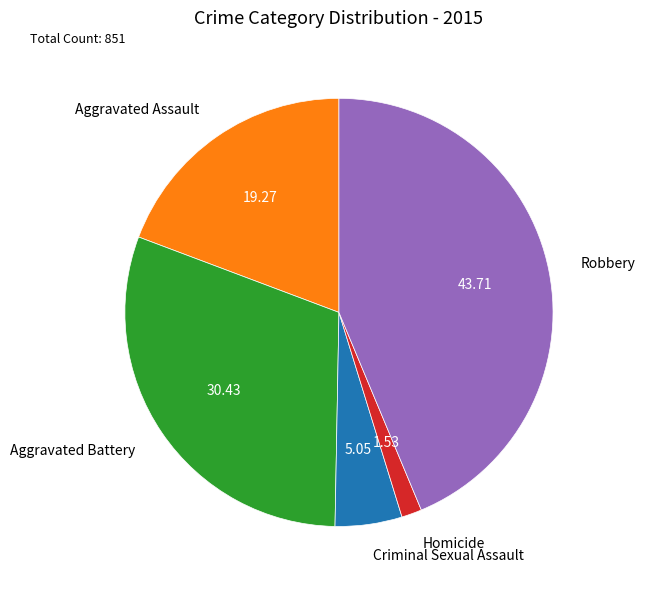

Which has a higher value, Robbery or Aggravated Battery?

Robbery